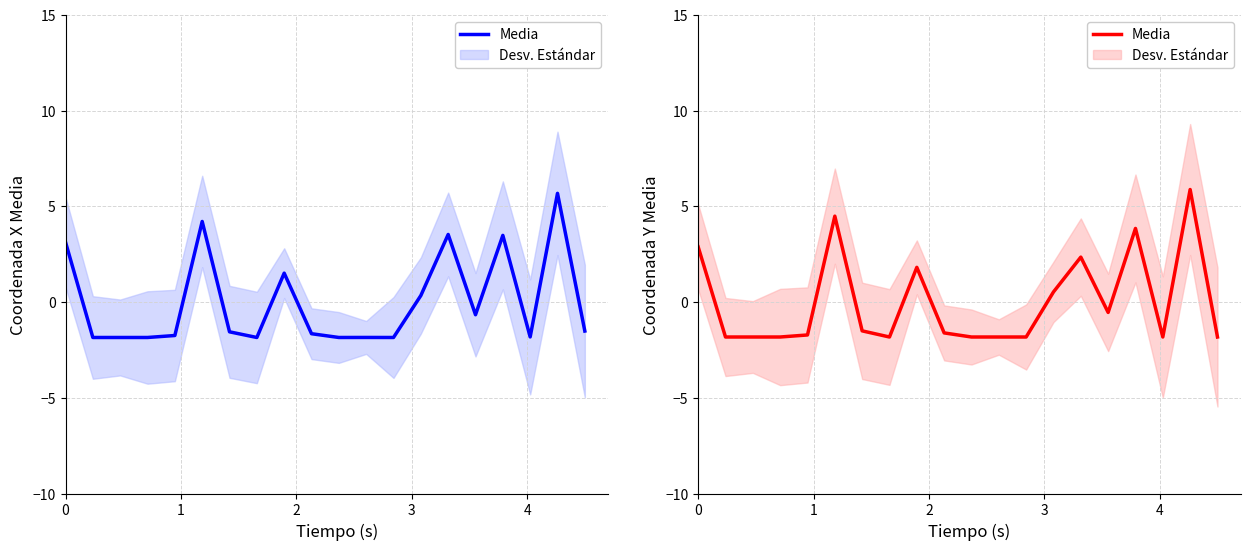

How many data points does each series have?

20